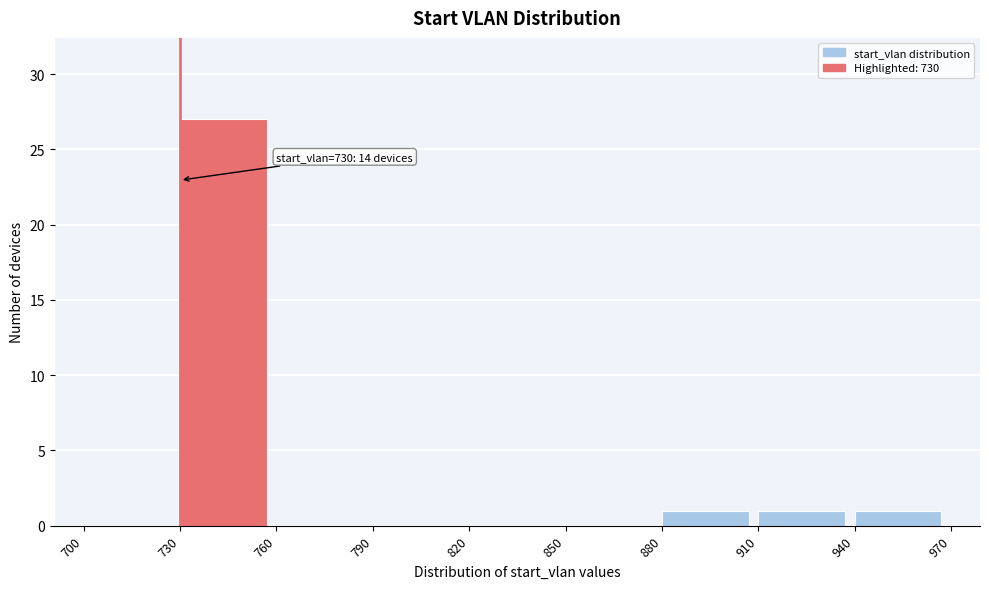

Which range on the x-axis has the tallest bar?

730 to 760